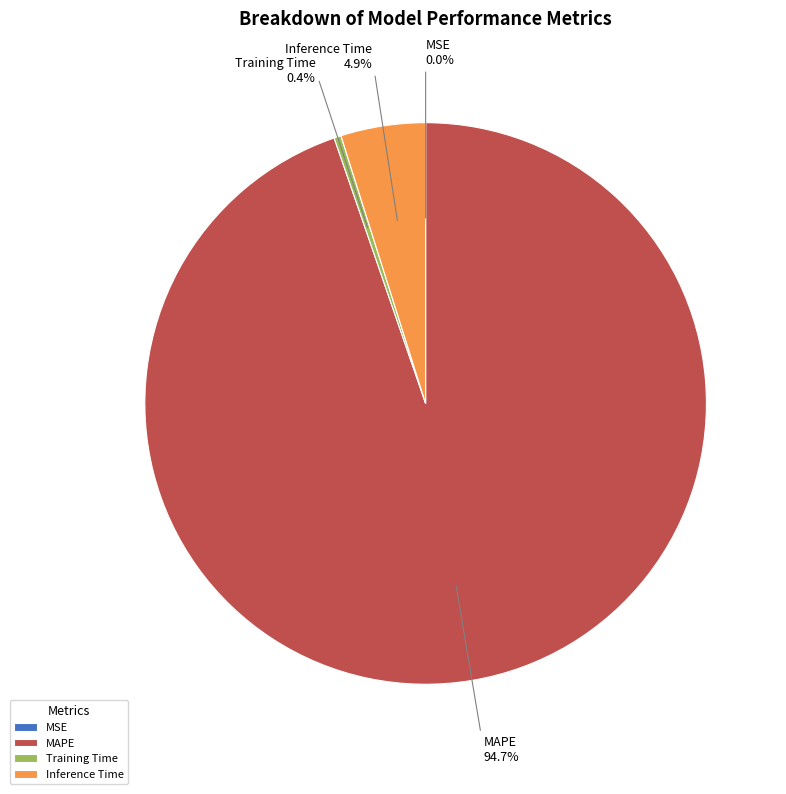

To the nearest percent, what is the difference between the largest and smallest slice percentages?

95%